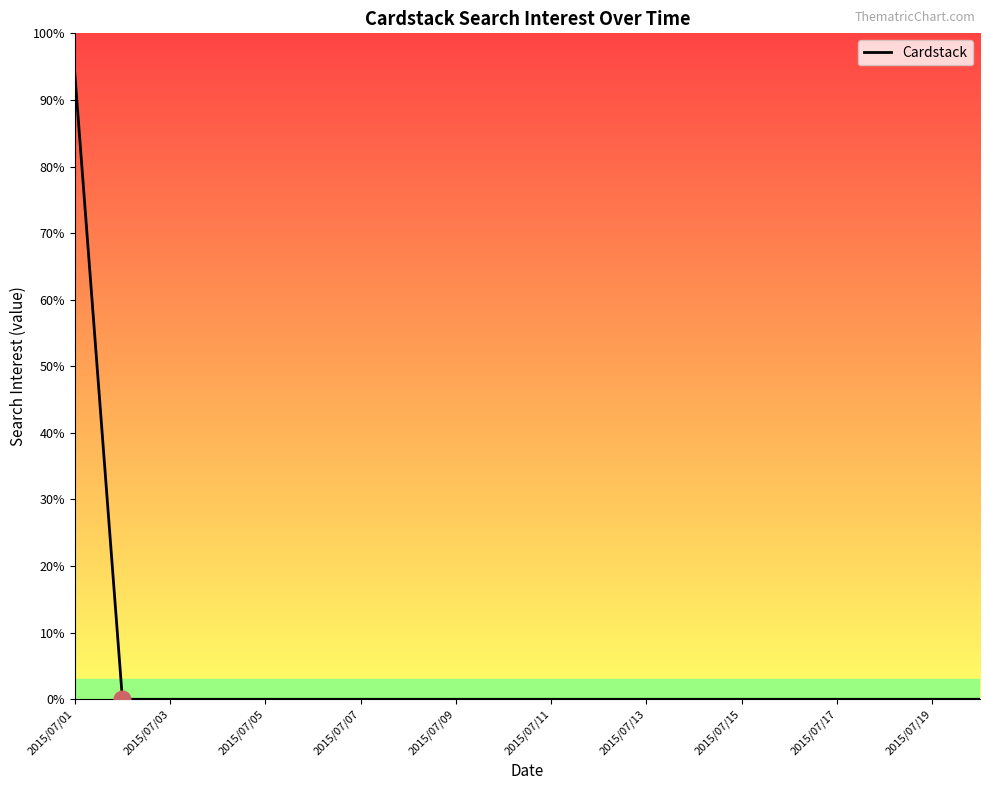

Is it true that the value at 2015/07/17 is 60?

False